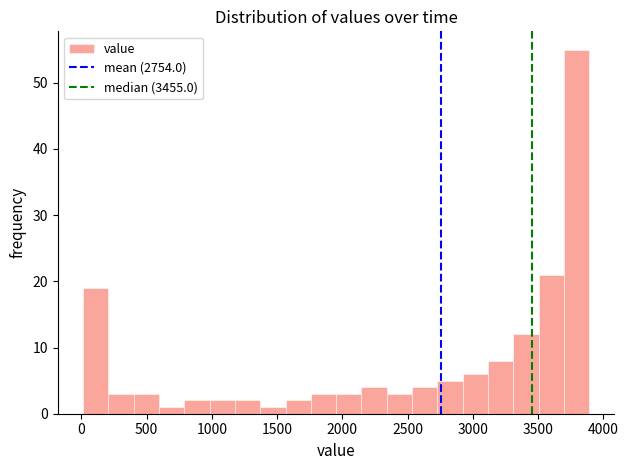

Read against the x-axis, roughly where is the centre of the tallest bar?

3800